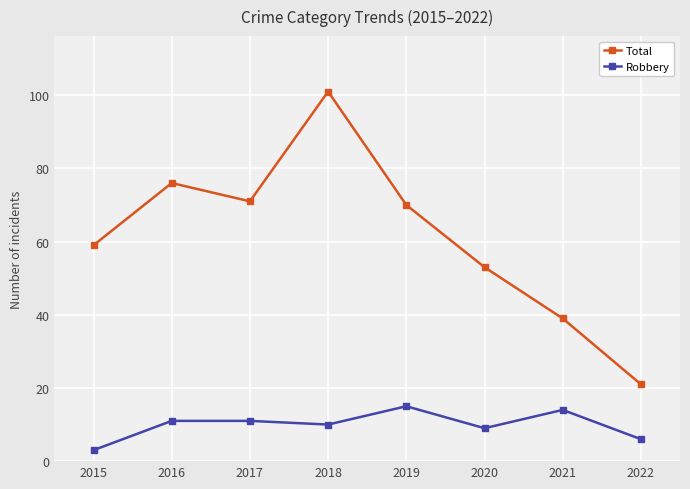

Reading left to right, what are all the values shown in this chart?

Total: 2015=59	2016=76	2017=71	2018=101	2019=70	2020=53	2021=39	2022=21
Robbery: 2015=3	2016=11	2017=11	2018=10	2019=15	2020=9	2021=14	2022=6